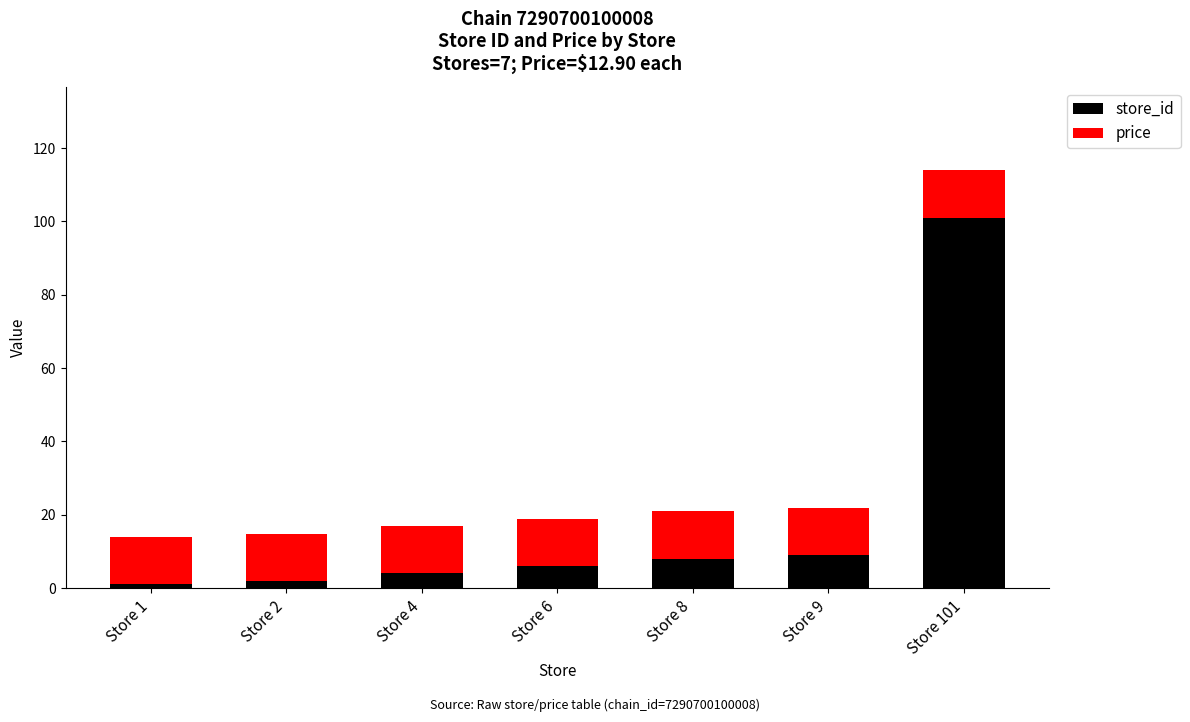

At which category is the sum across all series the highest?

Store 101